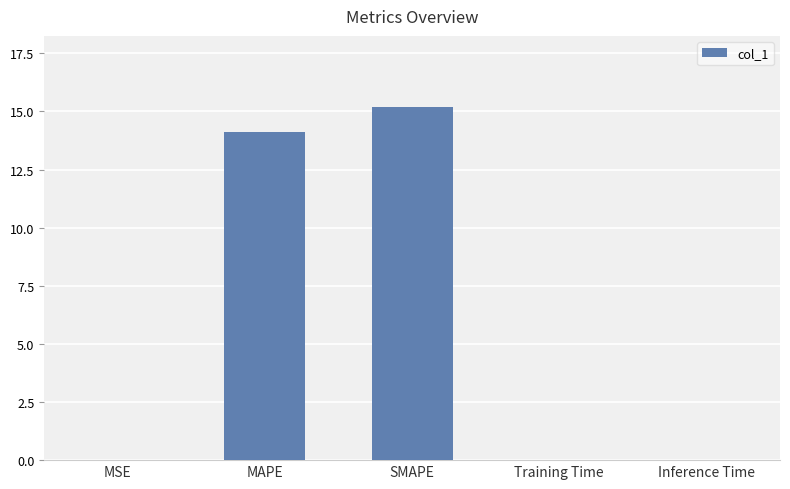

What is the change in value from MSE to SMAPE?

+15.2